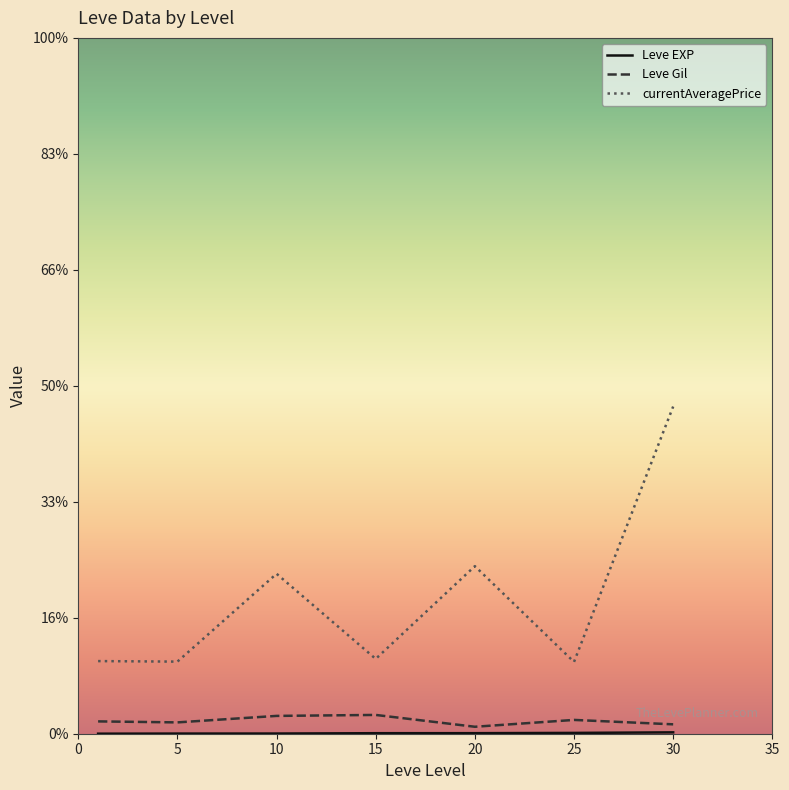

Does the chart have visible grid lines?

No